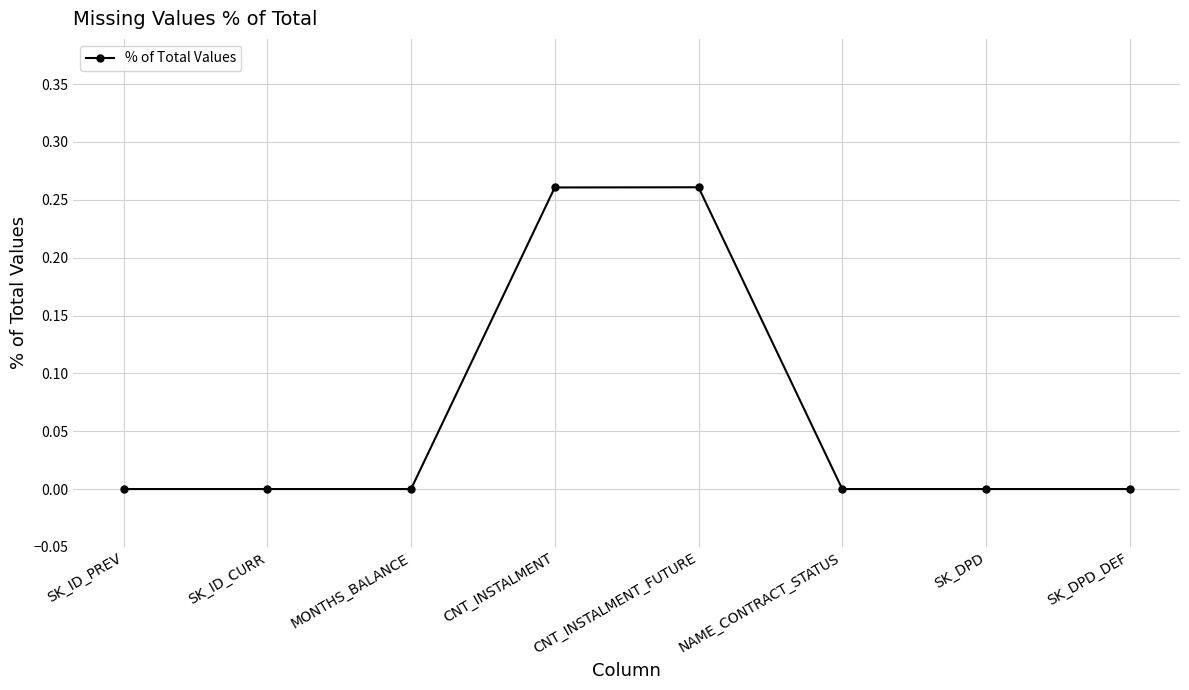

True or false: there are more than 0 points higher than both neighbors.

True